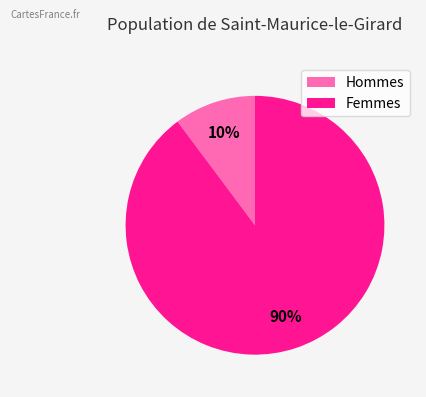

How many segments does this pie chart have?

2